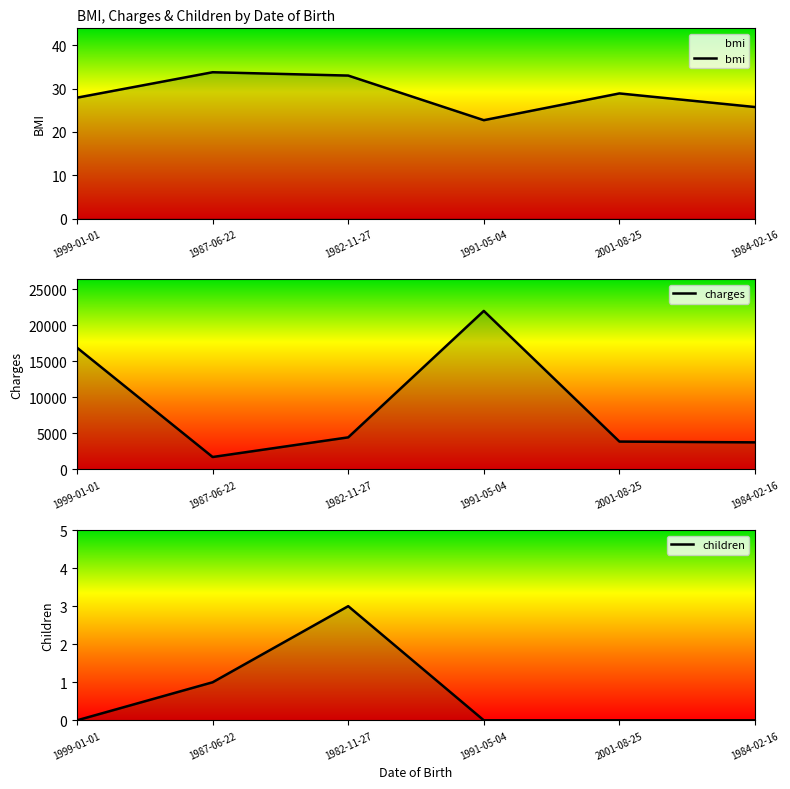

Where is the first local maximum for children?

1982-11-27